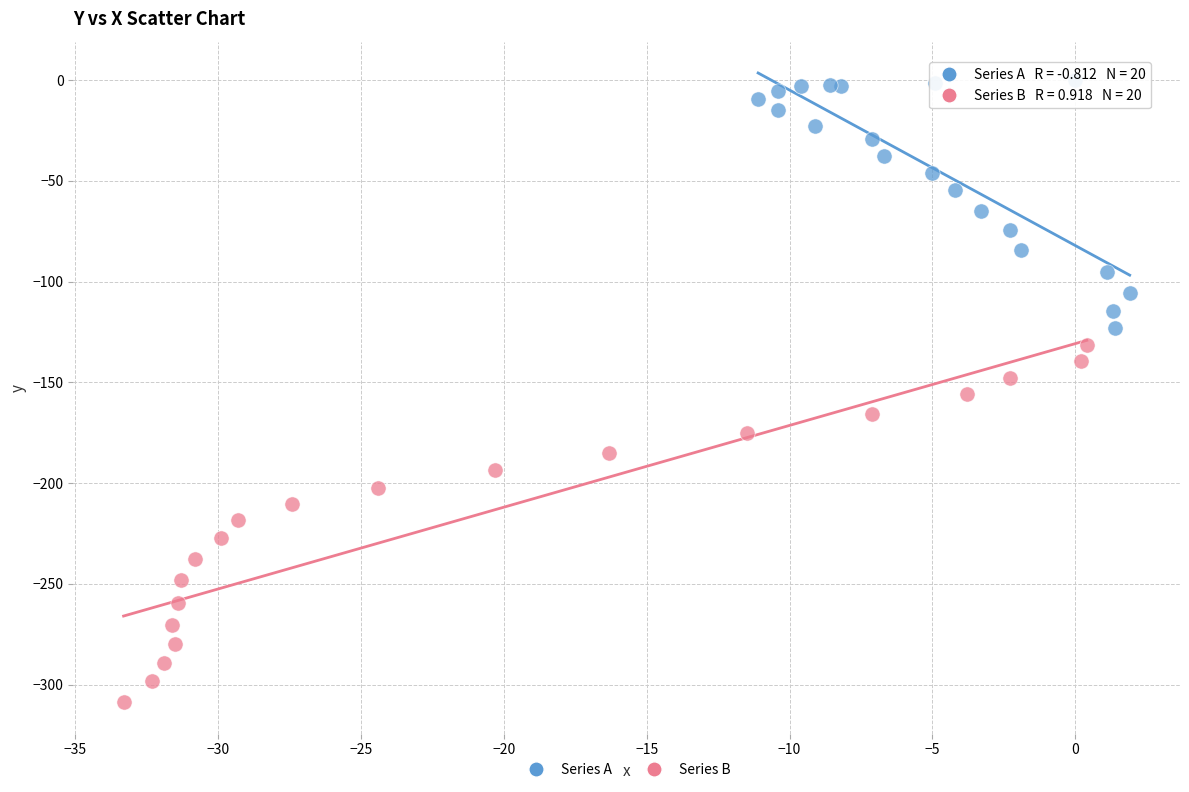

Which series contains the highest Y value?

Series A